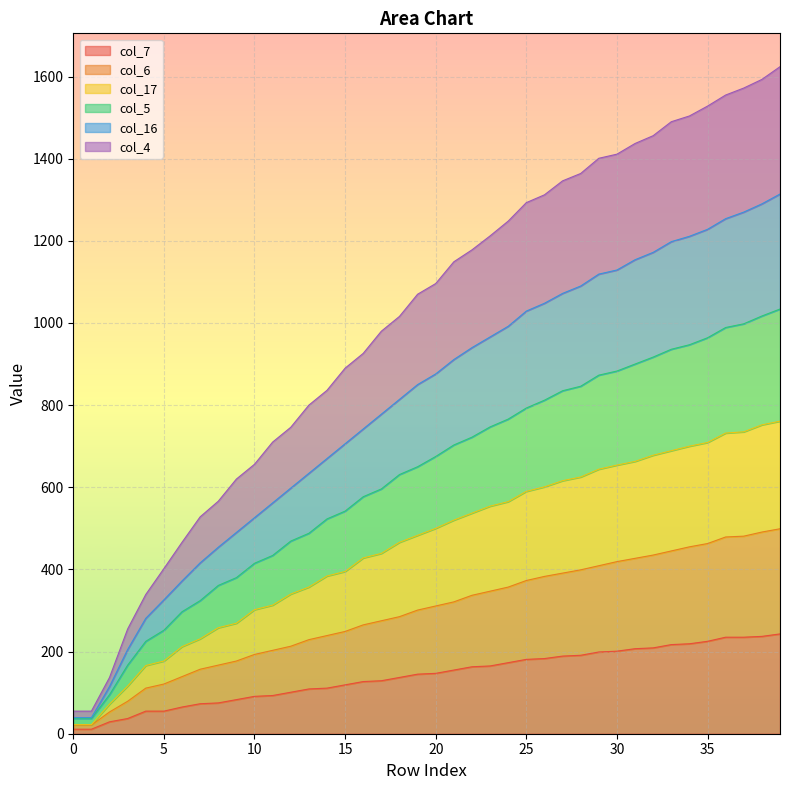

What are all the series names shown in the legend?

col_7, col_6, col_17, col_5, col_16, col_4